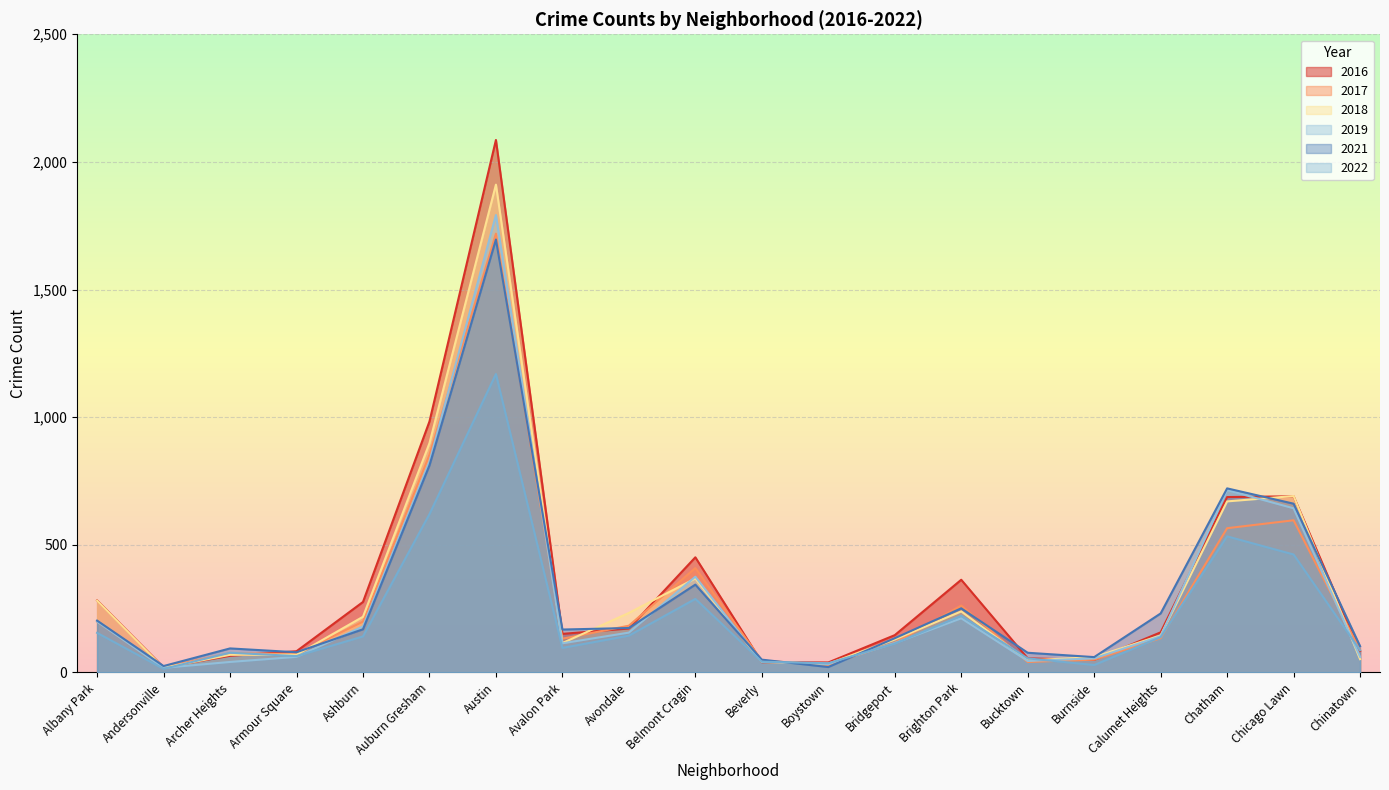

Which series has the largest range (max minus min)?

2016